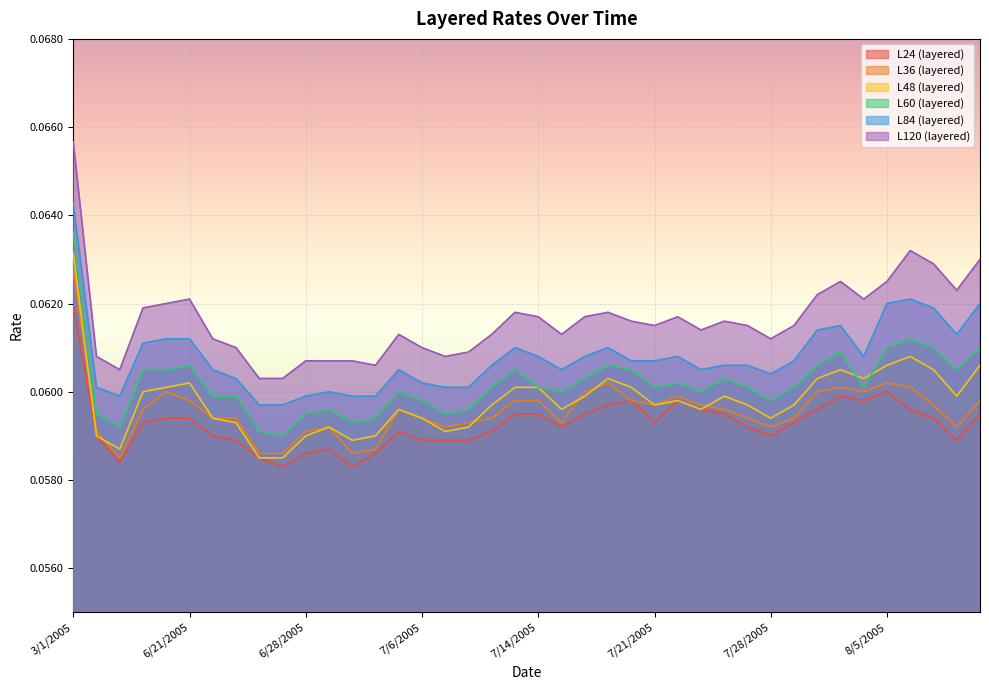

In L48 (layered), how many points are higher than both neighbors (excluding endpoints)?

8